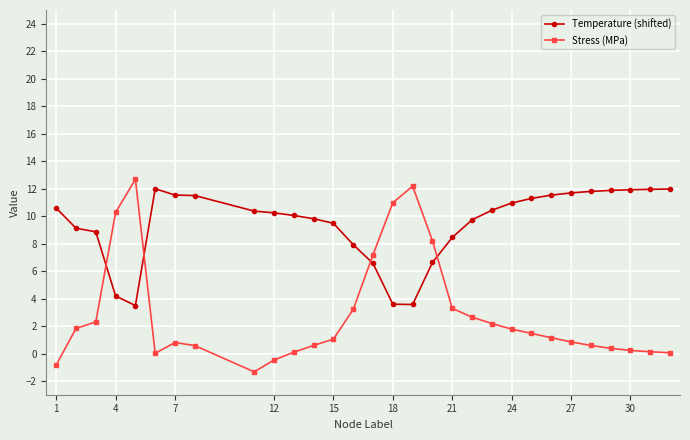

What is the sum of all Stress (MPa) values?

84.0